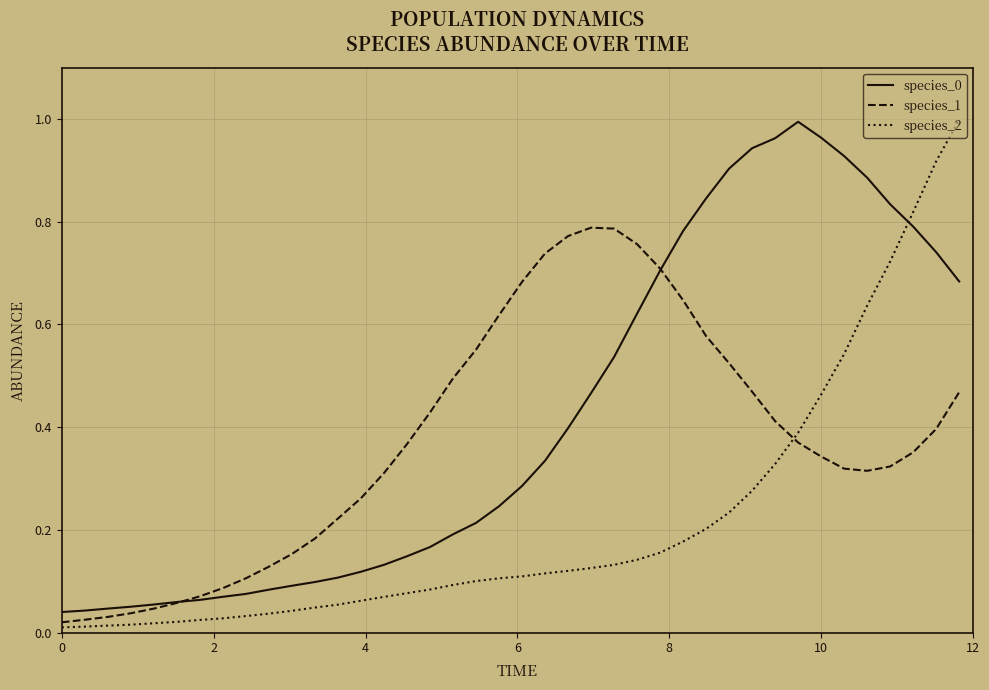

True or false: species_0 and species_2 cross at least once.

True